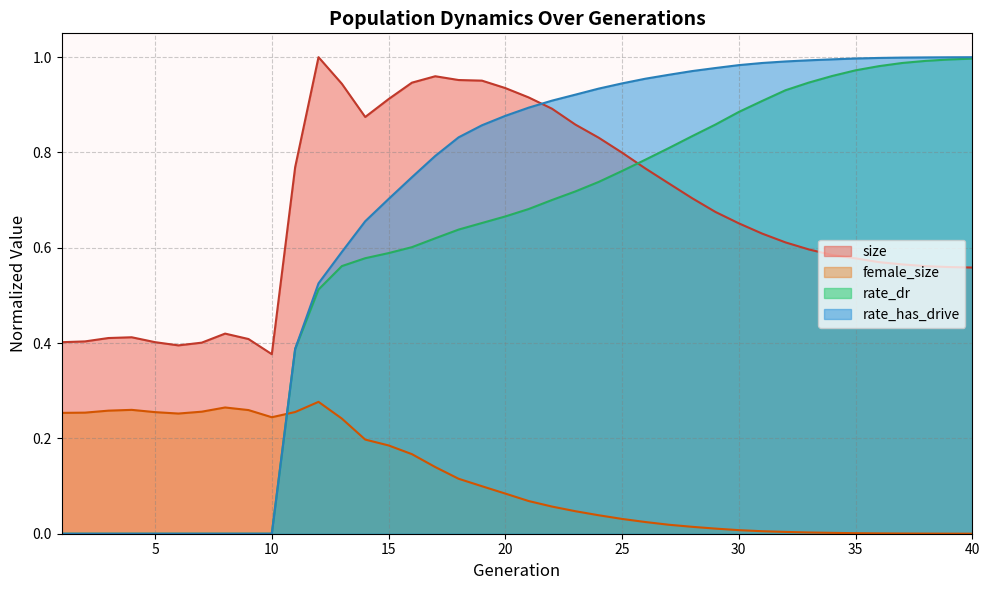

What is the sum of the female_size values at 28 and 4?

0.3